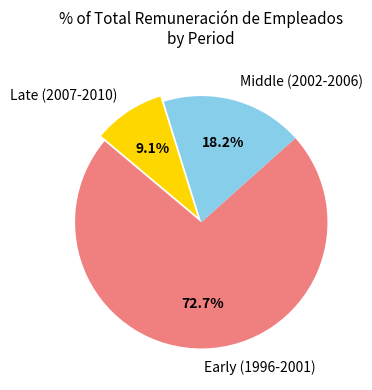

How many segments does this pie chart have?

3